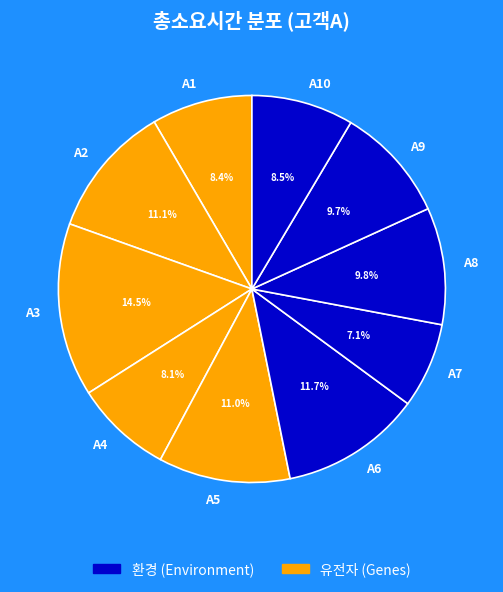

What percentage is the A5 slice, to the nearest percent?

11%